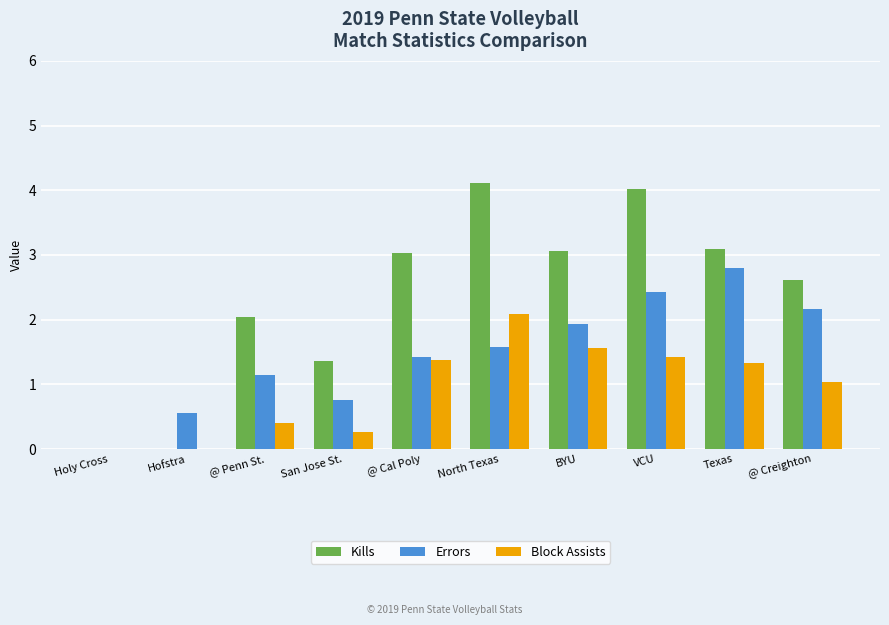

What are all the series names shown in the legend?

Kills, Errors, Block Assists